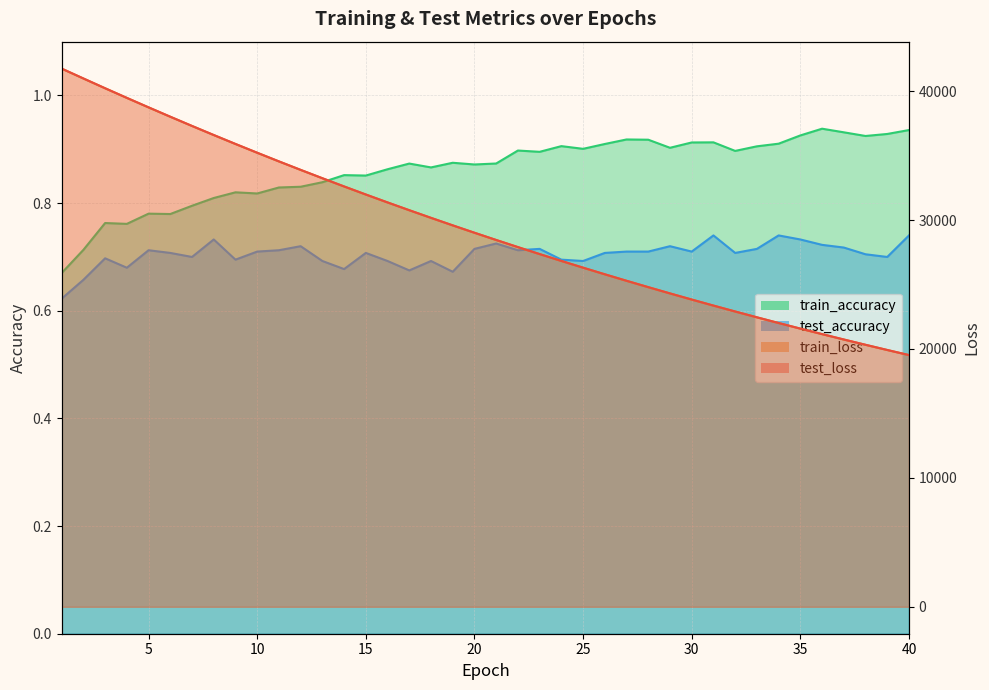

At how many categories does at least one series exceed 9128?

40